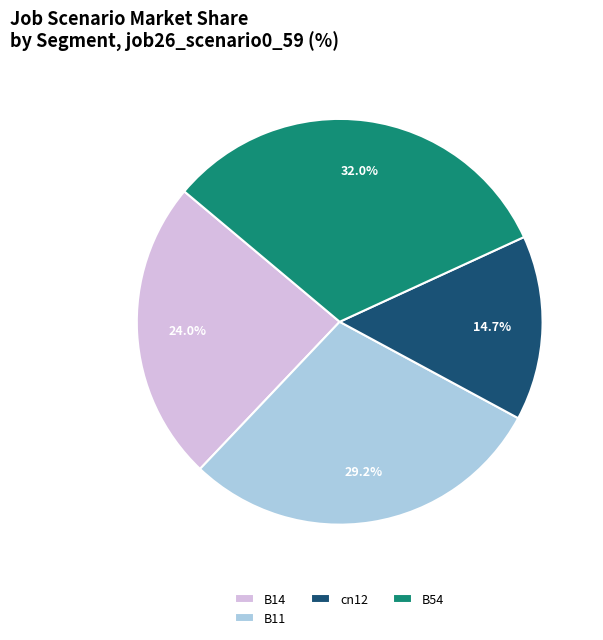

Which category has the smallest portion of the pie?

cn12